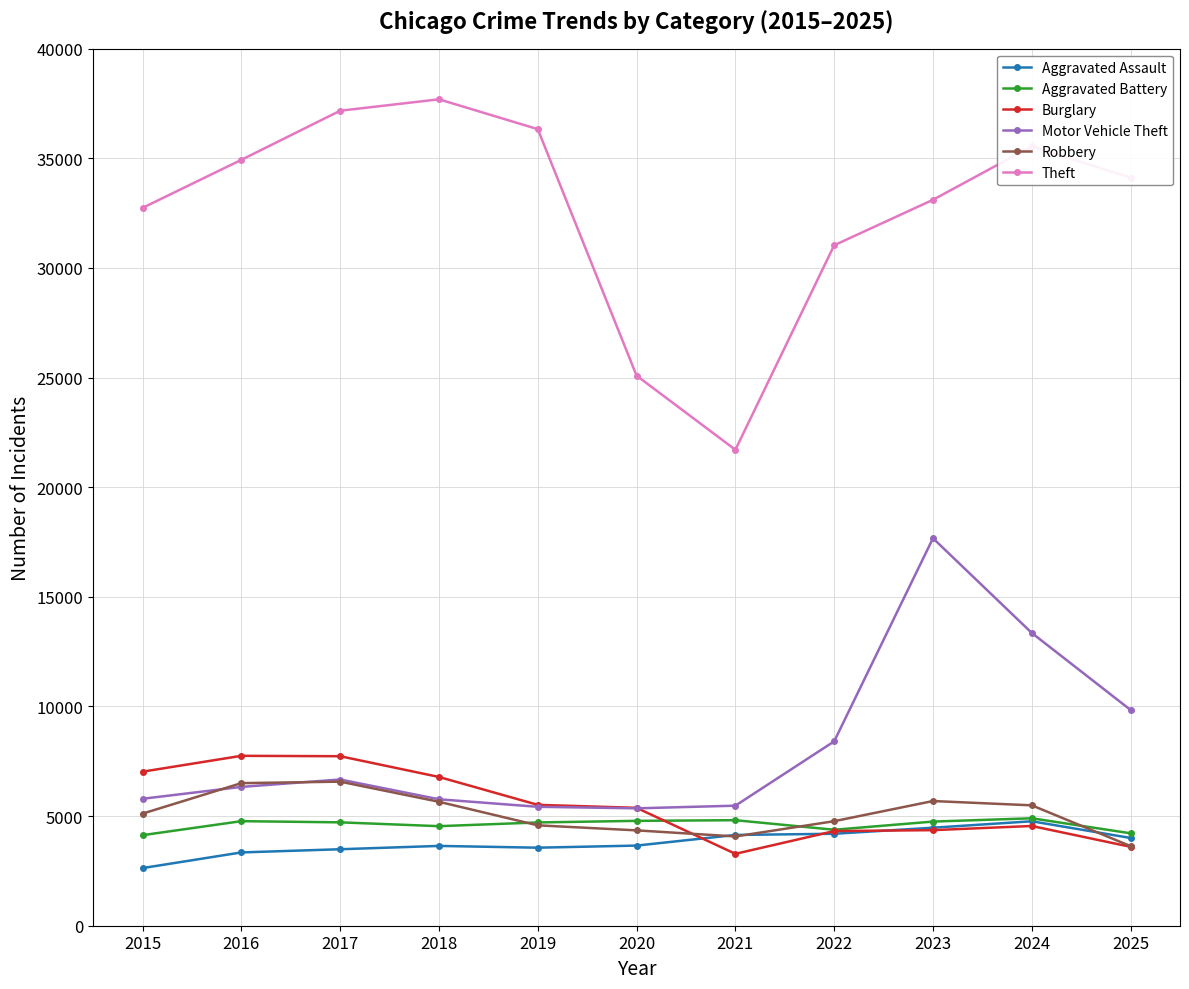

Does the chart display data point markers on the line(s)?

Yes